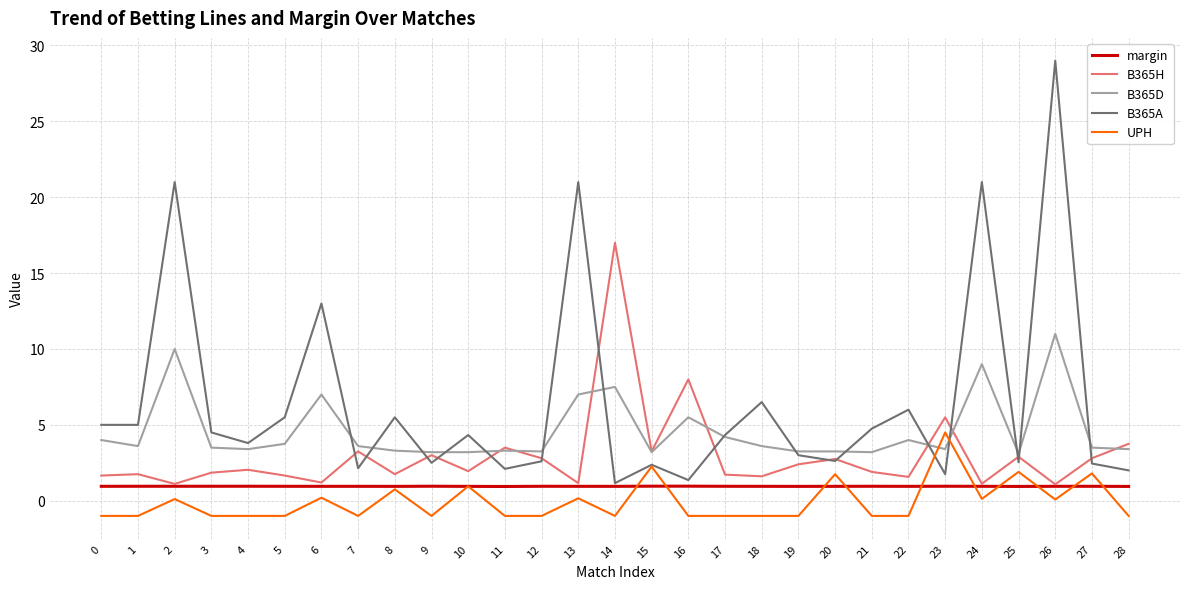

True or false: UPH has a value of 3.2 at 27.

False